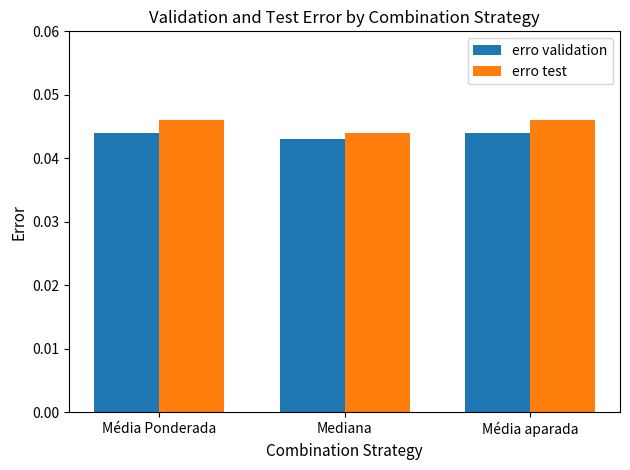

What is the sum of all erro validation values?

0.1